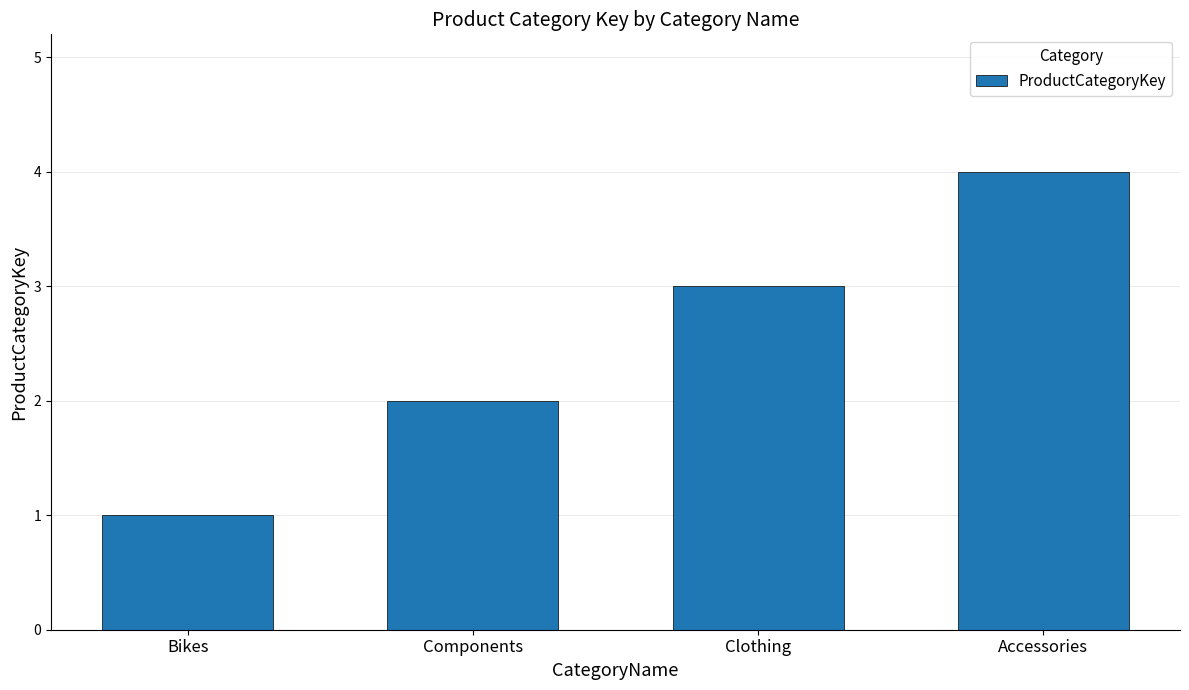

What is the ratio of the value at Components to the value at Bikes?

2.0